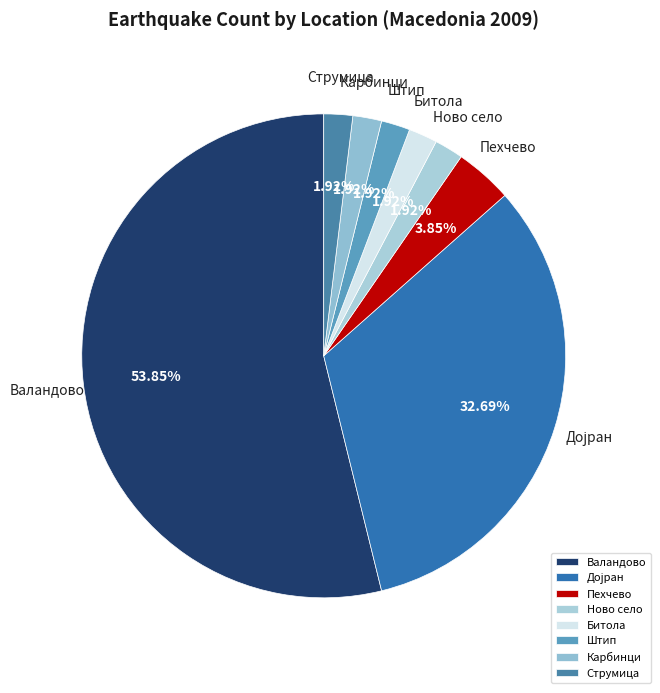

Which slice is the largest?

Валандово